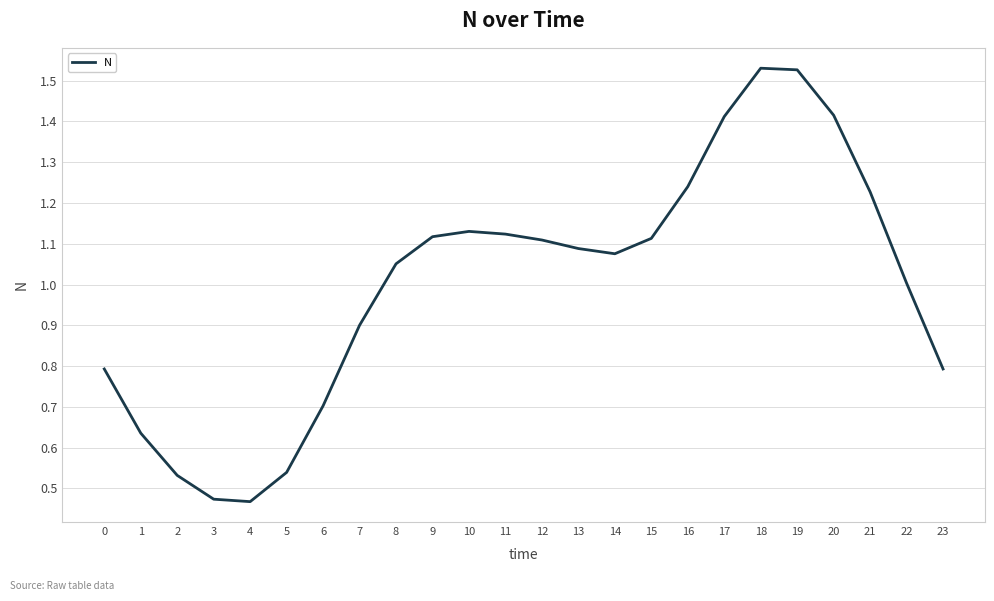

Is it true that the value at 8 is 1.5?

False